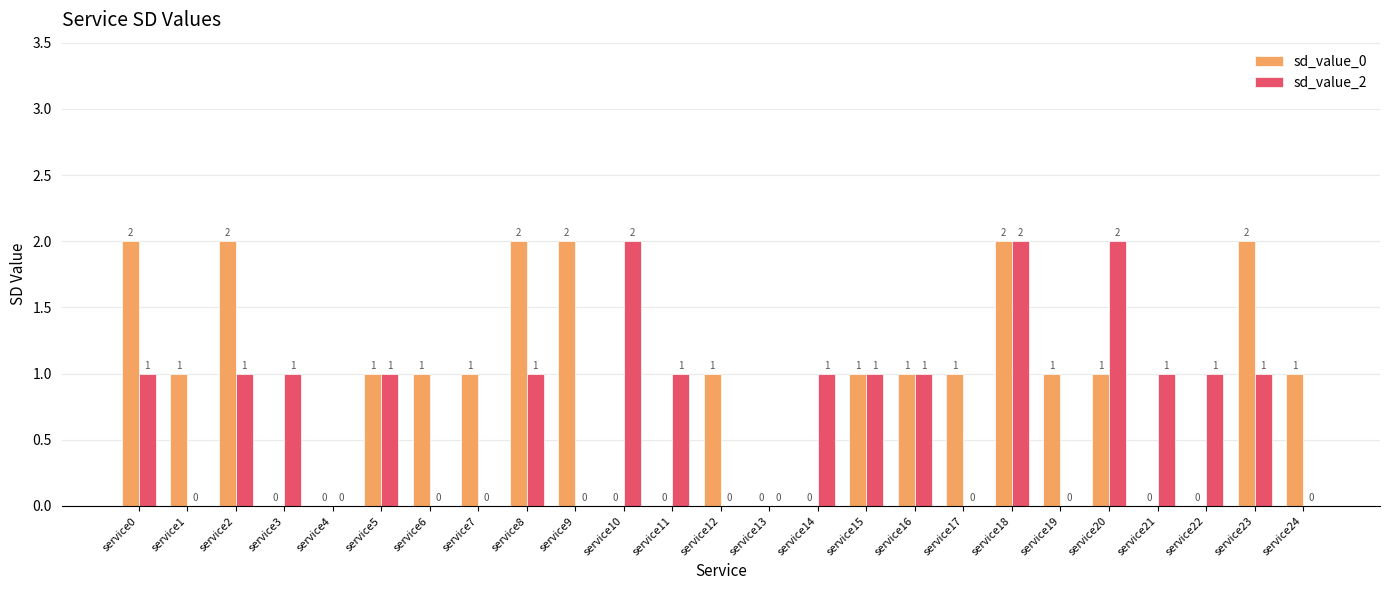

What is the sum of all sd_value_0 values?

23